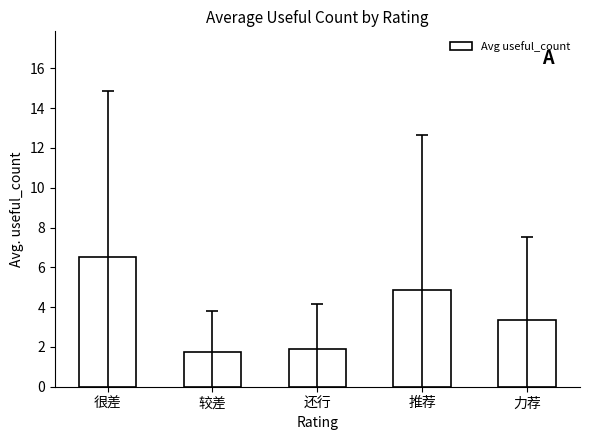

Is it true that the value at 很差 is 6.5?

True